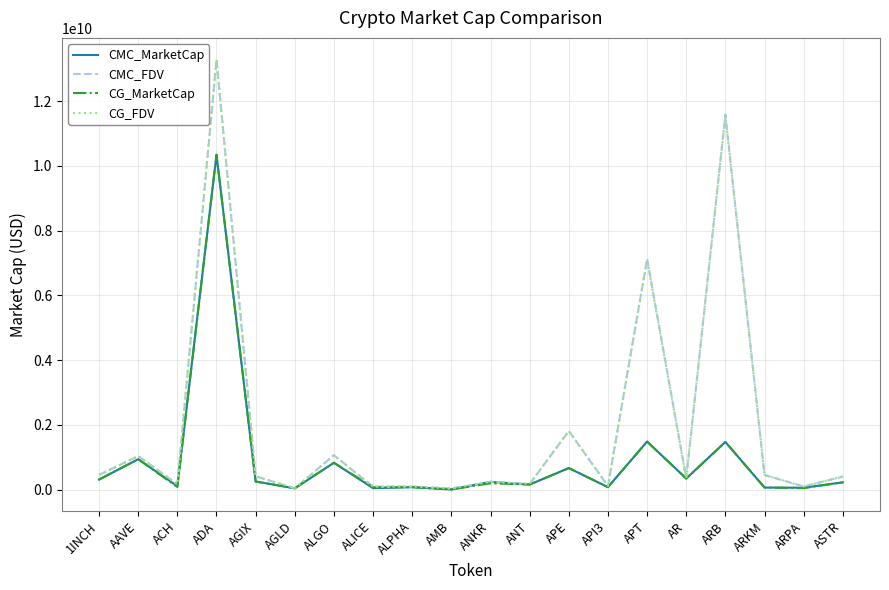

Which series has the largest range (max minus min)?

CMC_FDV